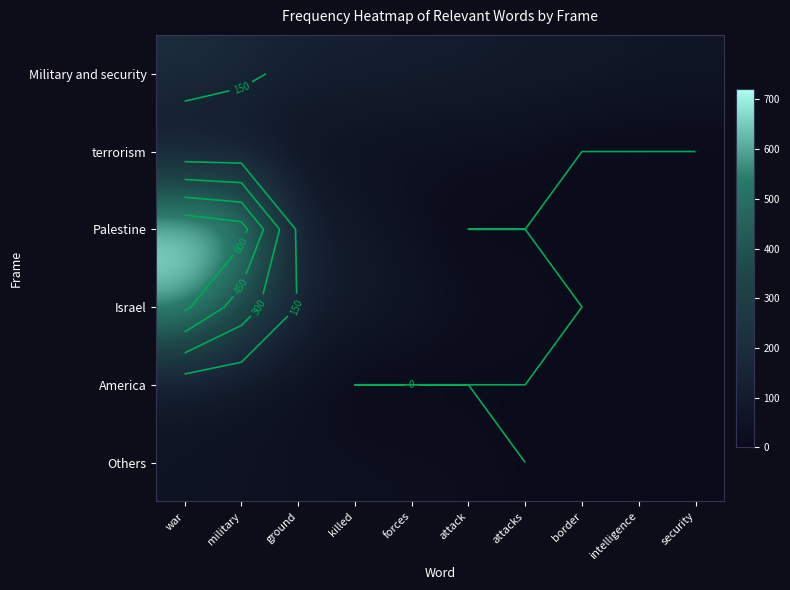

Rank the series by their maximum value, from highest to lowest.

Palestine, Israel, Military and security, America, terrorism, Others